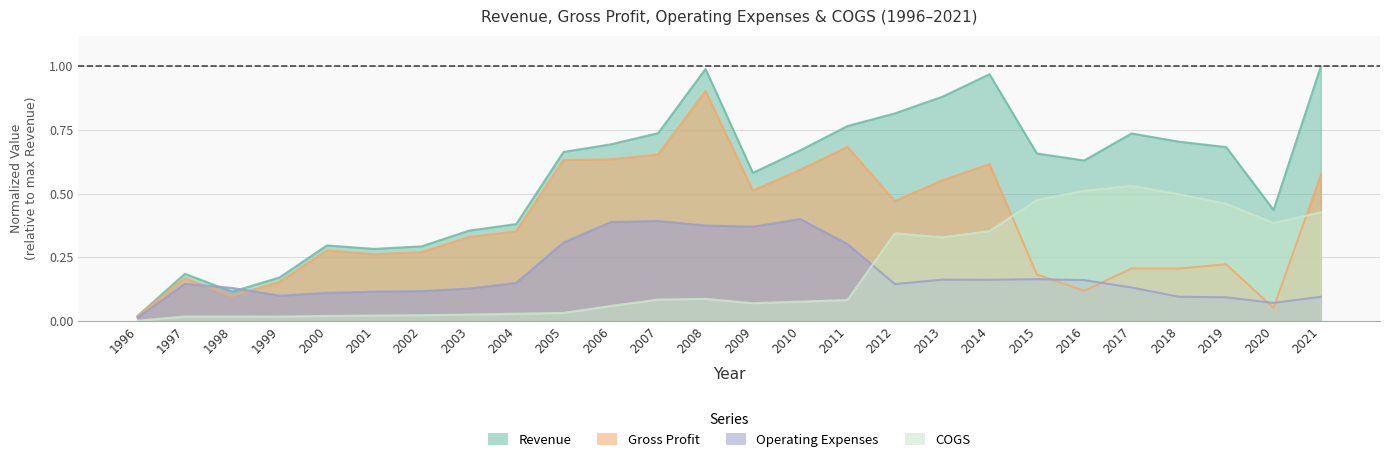

Reading left to right, list all the values displayed in this chart.

Revenue: 0.0	0.2	0.1	0.2	0.3	0.3	0.3	0.4	0.4	0.7	0.7	0.7	1.0	0.6	0.7	0.8	0.8	0.9	1.0	0.7	0.6	0.7	0.7	0.7	0.4	1.0
Gross Profit: 0.0	0.2	0.1	0.2	0.3	0.3	0.3	0.3	0.4	0.6	0.6	0.7	0.9	0.5	0.6	0.7	0.5	0.6	0.6	0.2	0.1	0.2	0.2	0.2	0.1	0.6
Operating Expenses: 0.0	0.1	0.1	0.1	0.1	0.1	0.1	0.1	0.1	0.3	0.4	0.4	0.4	0.4	0.4	0.3	0.1	0.2	0.2	0.2	0.2	0.1	0.1	0.1	0.1	0.1
COGS: 0.0	0.0	0.0	0.0	0.0	0.0	0.0	0.0	0.0	0.0	0.1	0.1	0.1	0.1	0.1	0.1	0.3	0.3	0.4	0.5	0.5	0.5	0.5	0.5	0.4	0.4